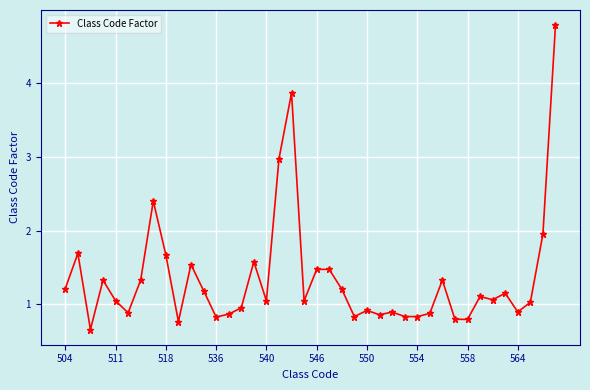

What is the sum of all values?

54.0